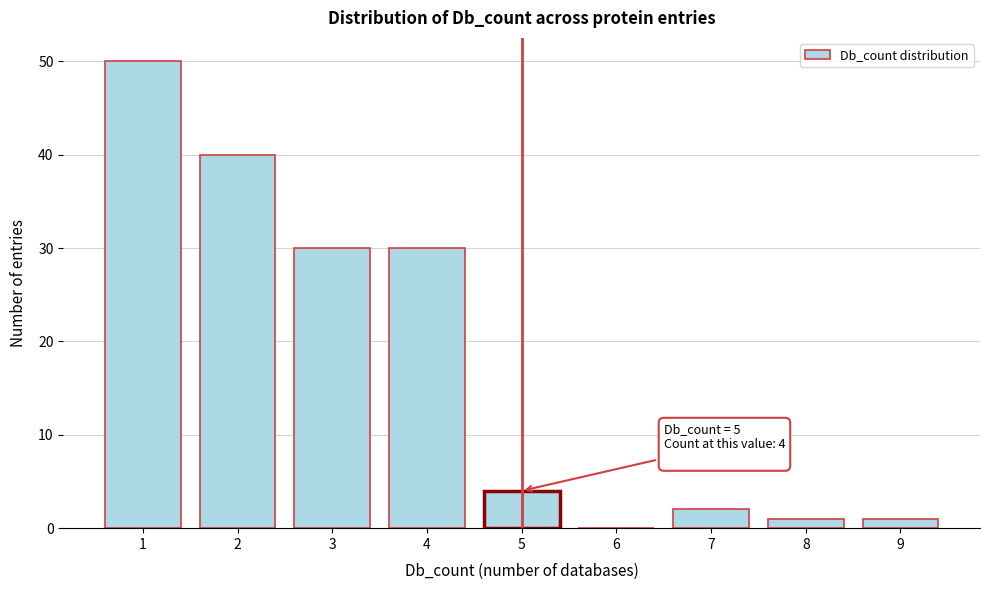

Reading left to right, list all the values displayed in this chart.

1=50	2=40	3=30	4=30	5=4	6=0	7=2	8=1	9=1